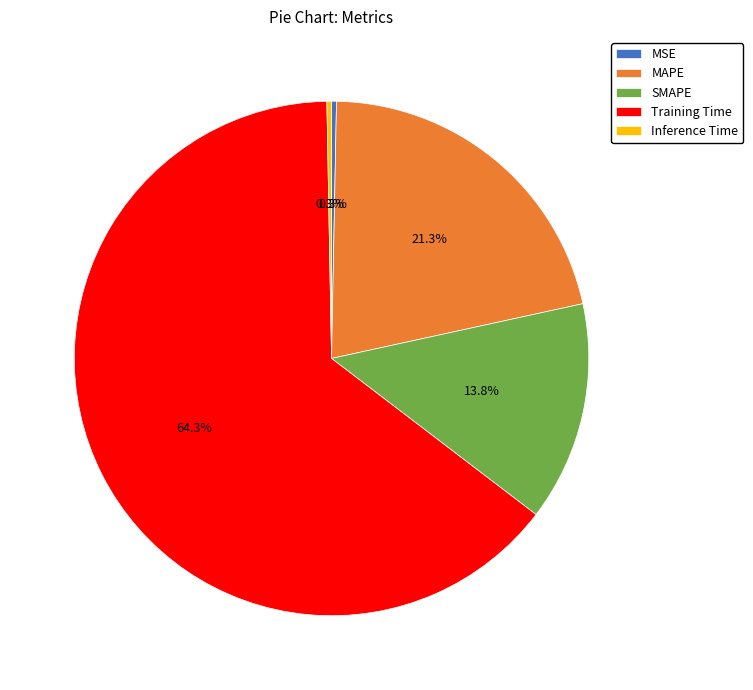

Which category has the biggest portion of the pie?

Training Time